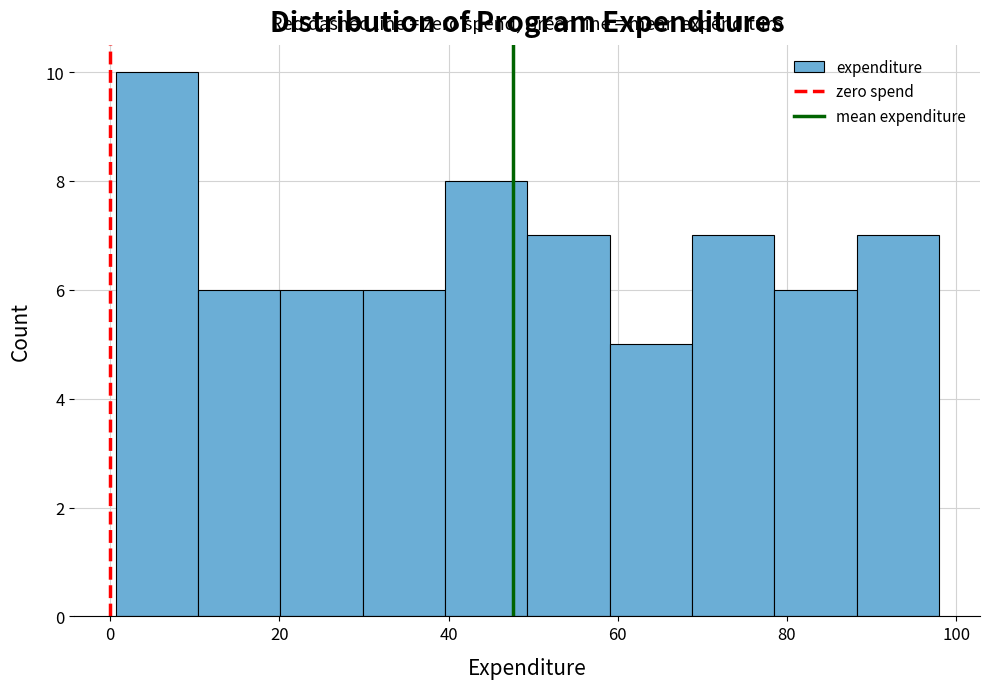

Reading left to right, transcribe this chart: for each bar, give the range it covers on the x-axis and its height. Neither the bar edges nor the heights are printed on the chart, so give them approximately, as read against the axes.

0 to 10: 10
10 to 20: 6
20 to 30: 6
30 to 40: 6
40 to 50: 8
50 to 60: 7
60 to 68: 5
68 to 78: 7
78 to 88: 6
88 to 98: 7